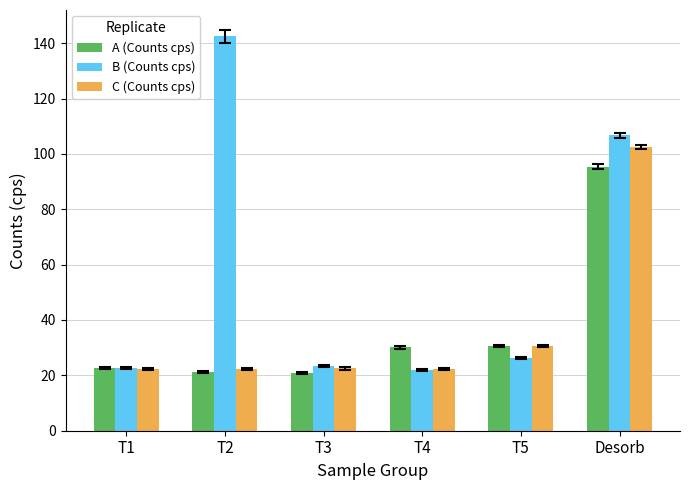

Which category has the highest value in the C (Counts cps) series?

Desorb